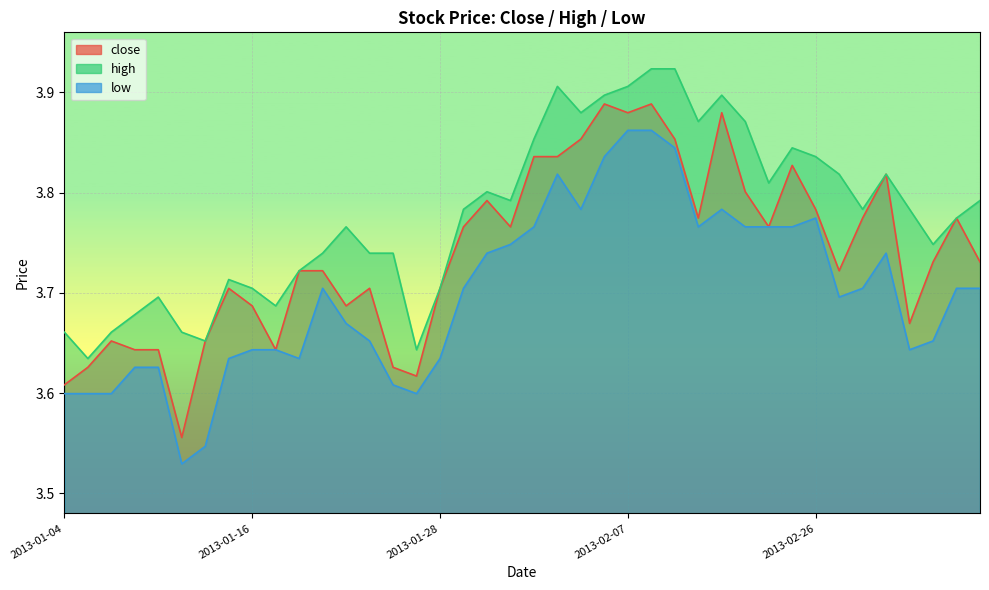

Which label corresponds to the smallest value in the chart?

2013-01-11